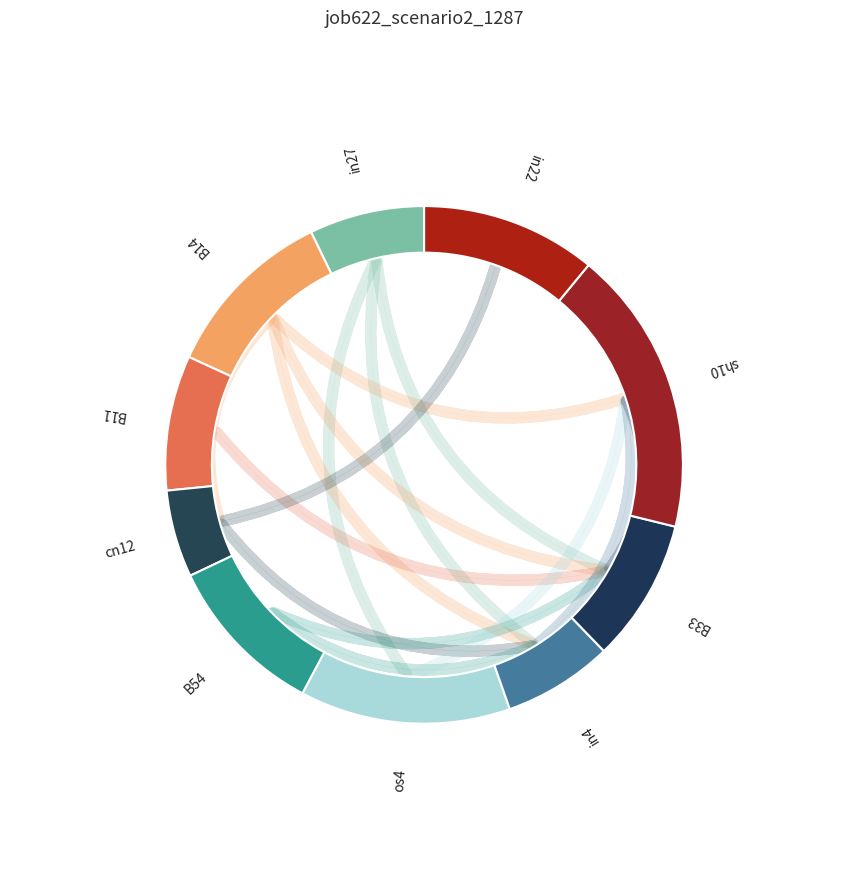

To the nearest percent, what percentage of the pie is in4?

7%